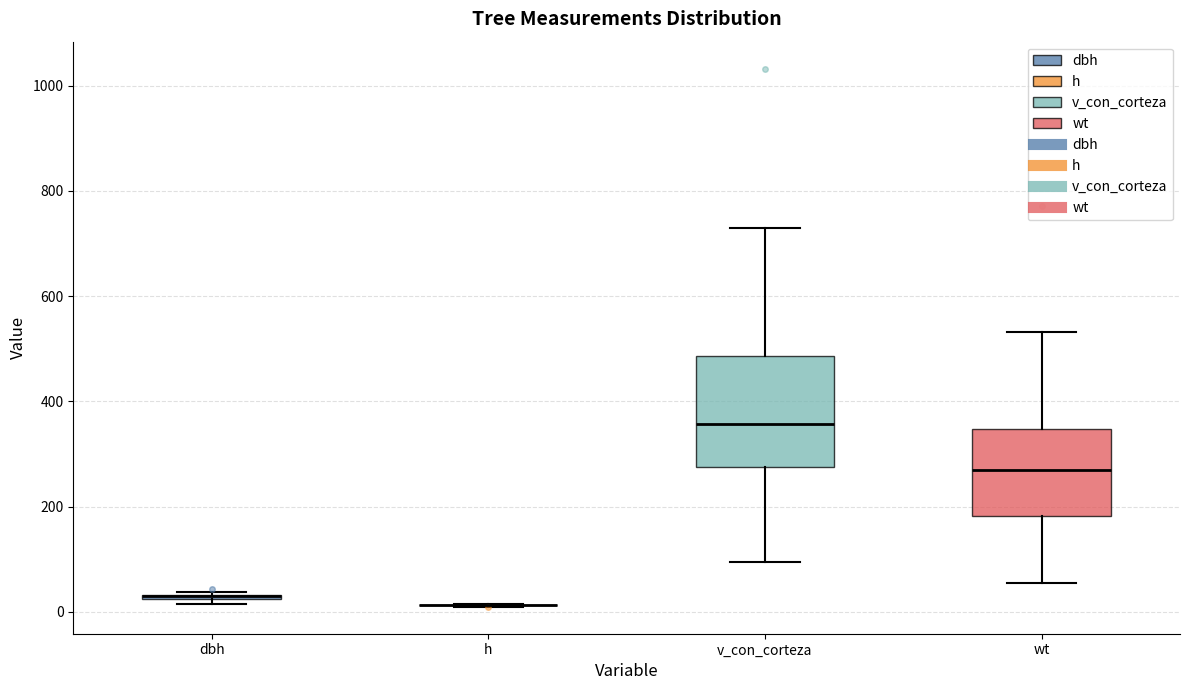

Which box is the tallest, from its lower edge to its upper edge?

v_con_corteza